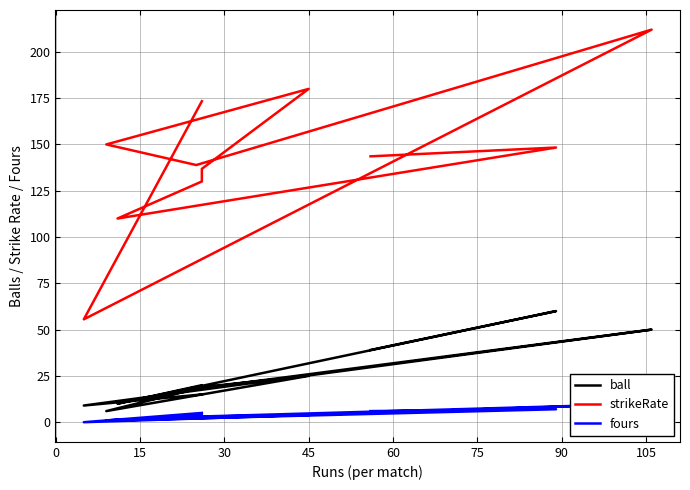

How many data points in fours are less than 4?

5